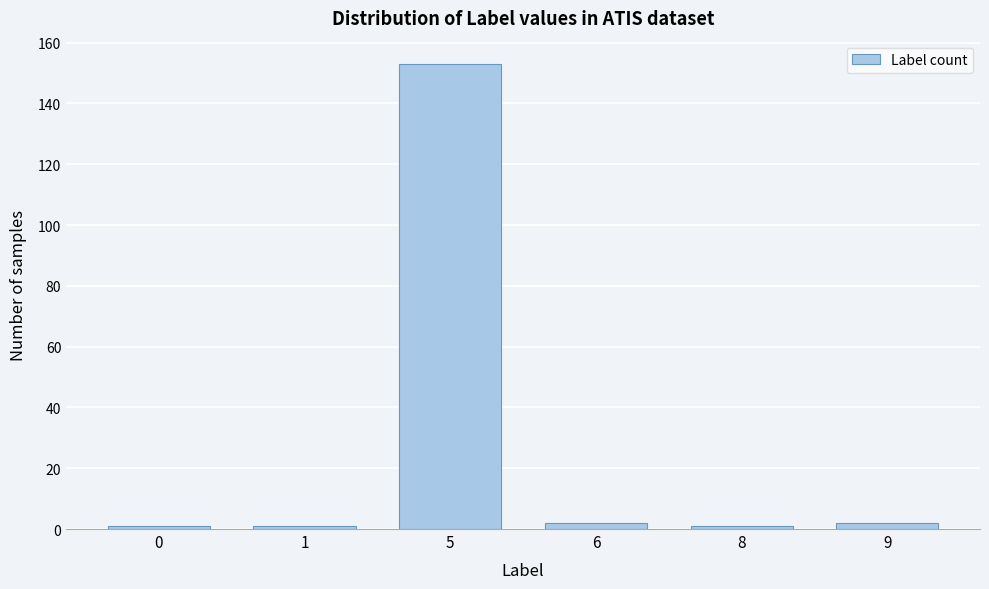

Reading right to left, extract all data points from this chart.

2	1	2	153	1	1